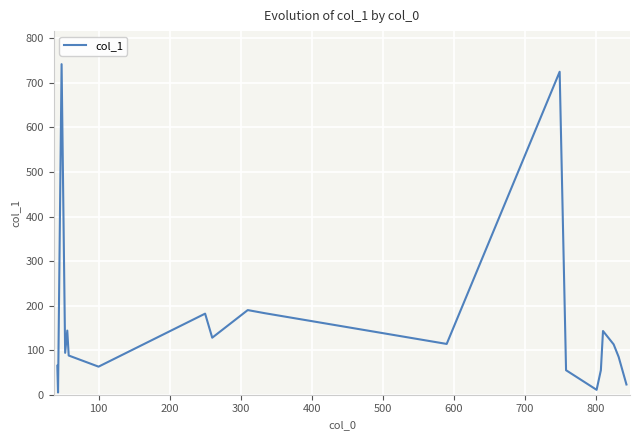

What is the minimum value shown in the chart?

5